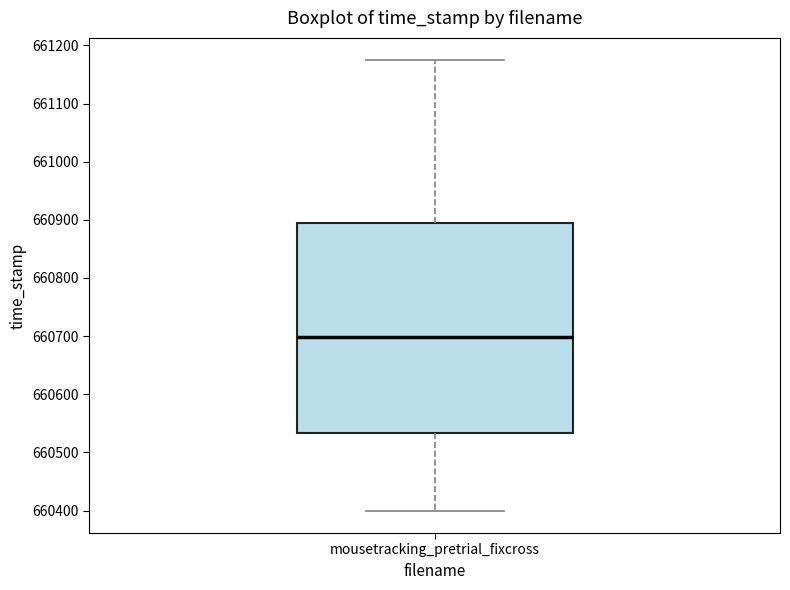

Read this box plot against the y-axis: the position of the median line, the range covered by the box, and the ends of both whiskers. The values are not printed on the chart, so give them approximately, as read against the axis.

median 660700, box 660530 to 660900, whiskers 660400 to 661170